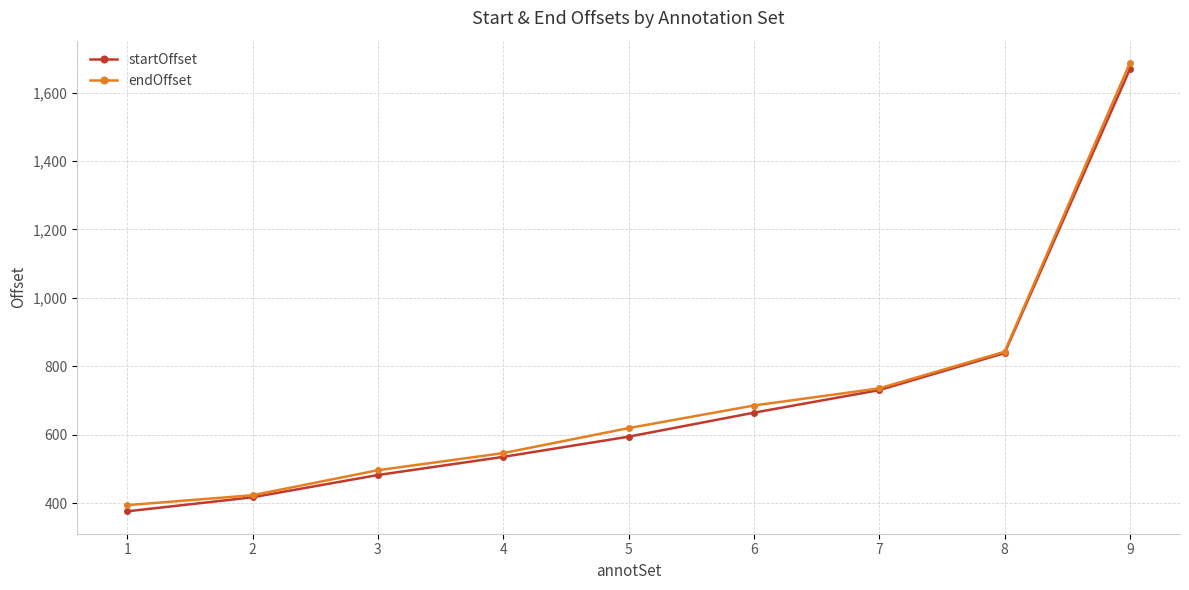

Reading right to left, what are all the values shown in this chart?

startOffset: 9=1668	8=839	7=731	6=665	5=595	4=536	3=483	2=418	1=377
endOffset: 9=1686	8=843	7=736	6=686	5=620	4=547	3=497	2=424	1=395